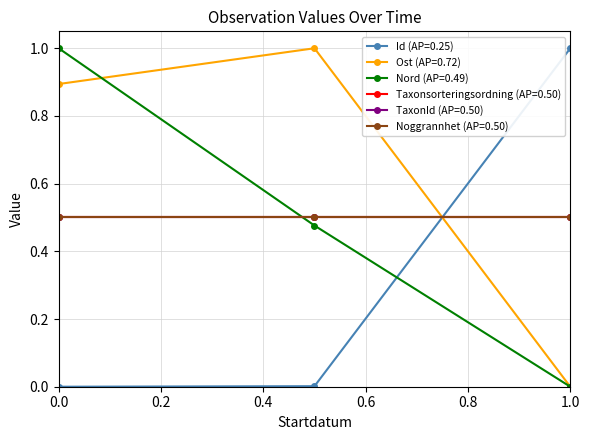

Does the chart have visible grid lines?

Yes